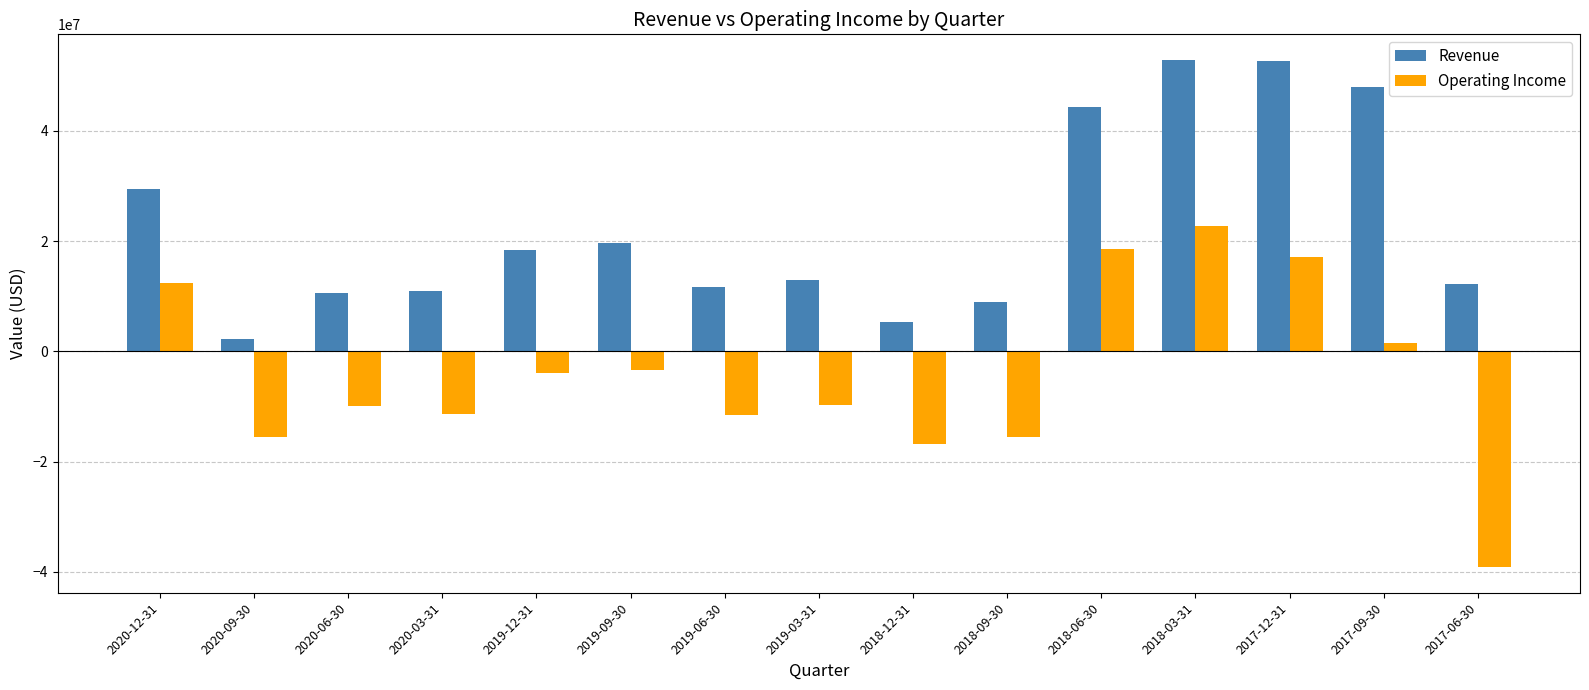

Which series has the largest total across all categories?

Revenue